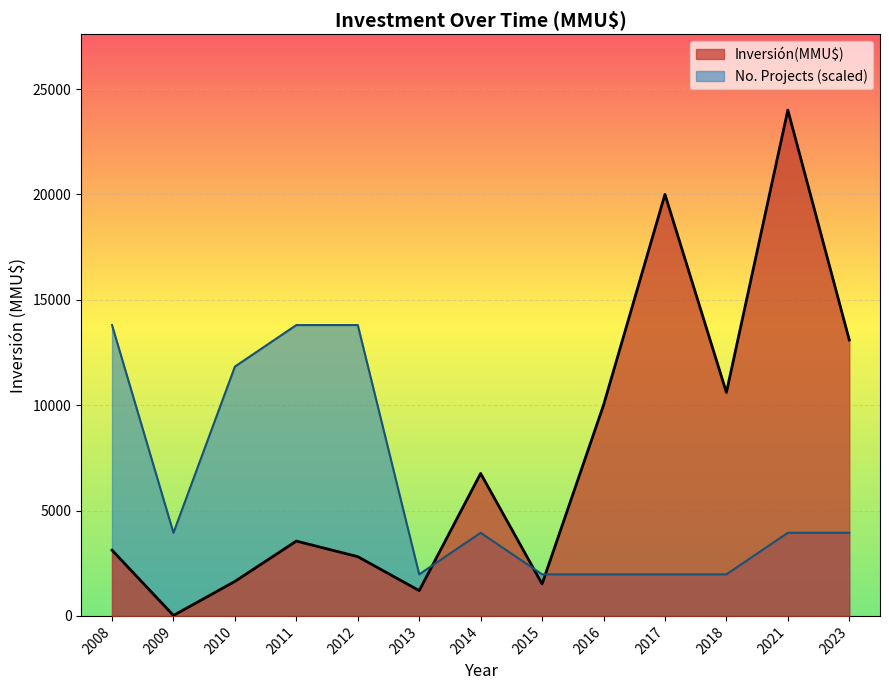

Does the chart display data point markers on the line(s)?

No